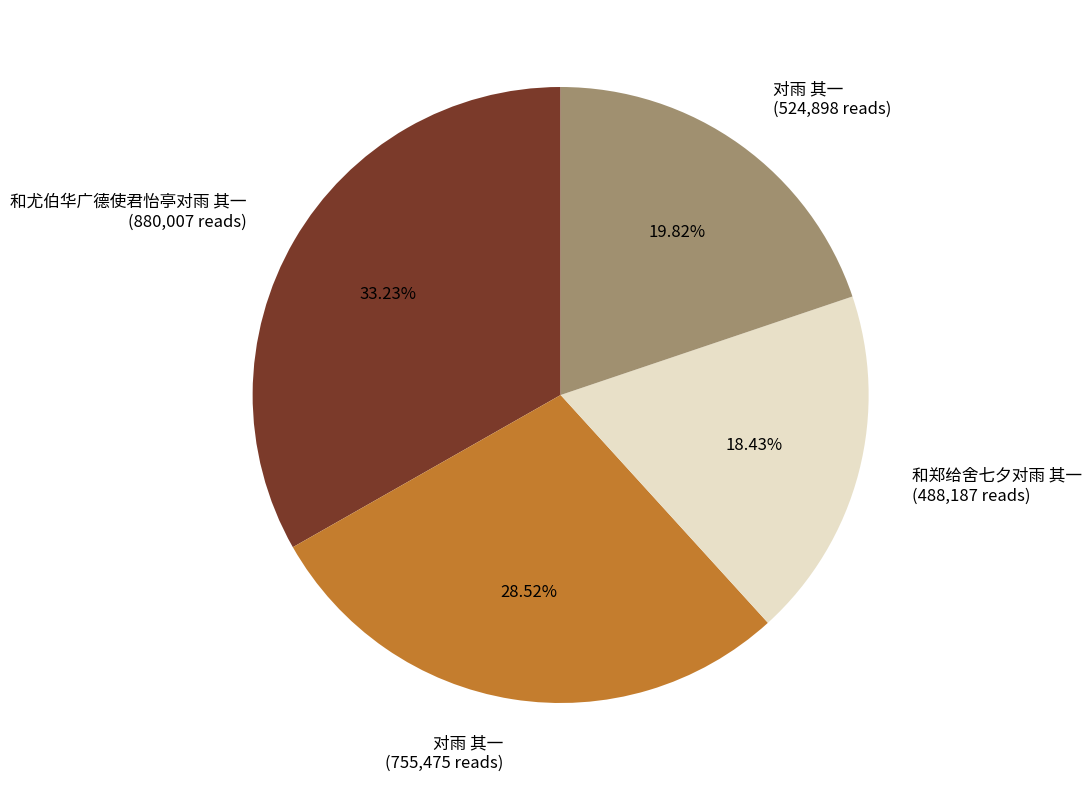

To the nearest percent, what is the difference between the largest and smallest slice percentages?

15%